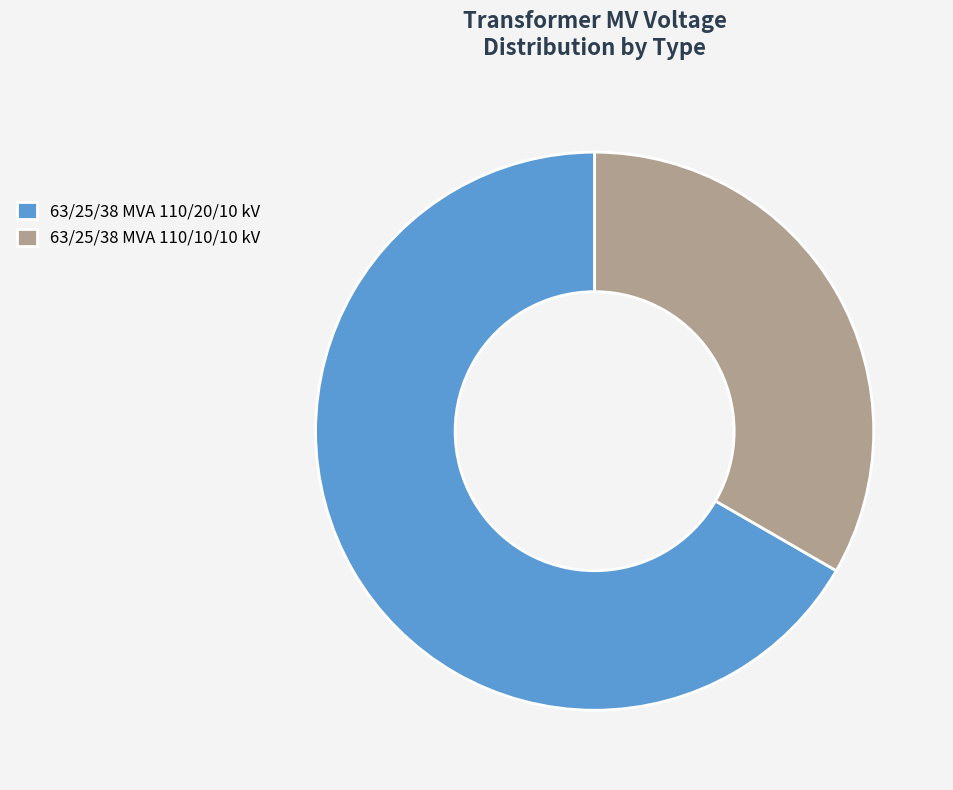

How many segments does this pie chart have?

2